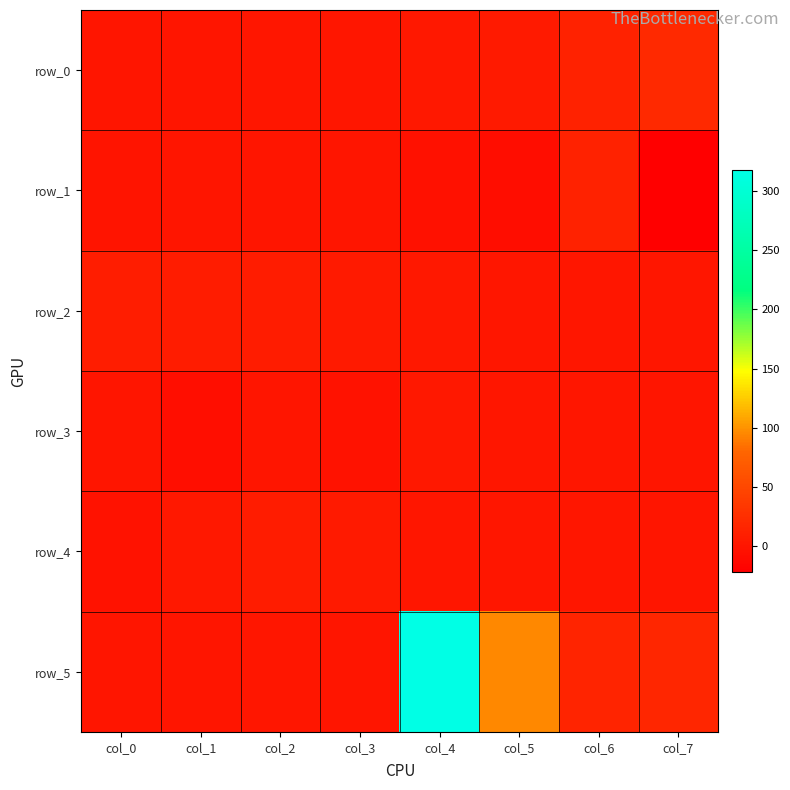

What is the difference between the row_3 values at col_3 and col_2?

2.5